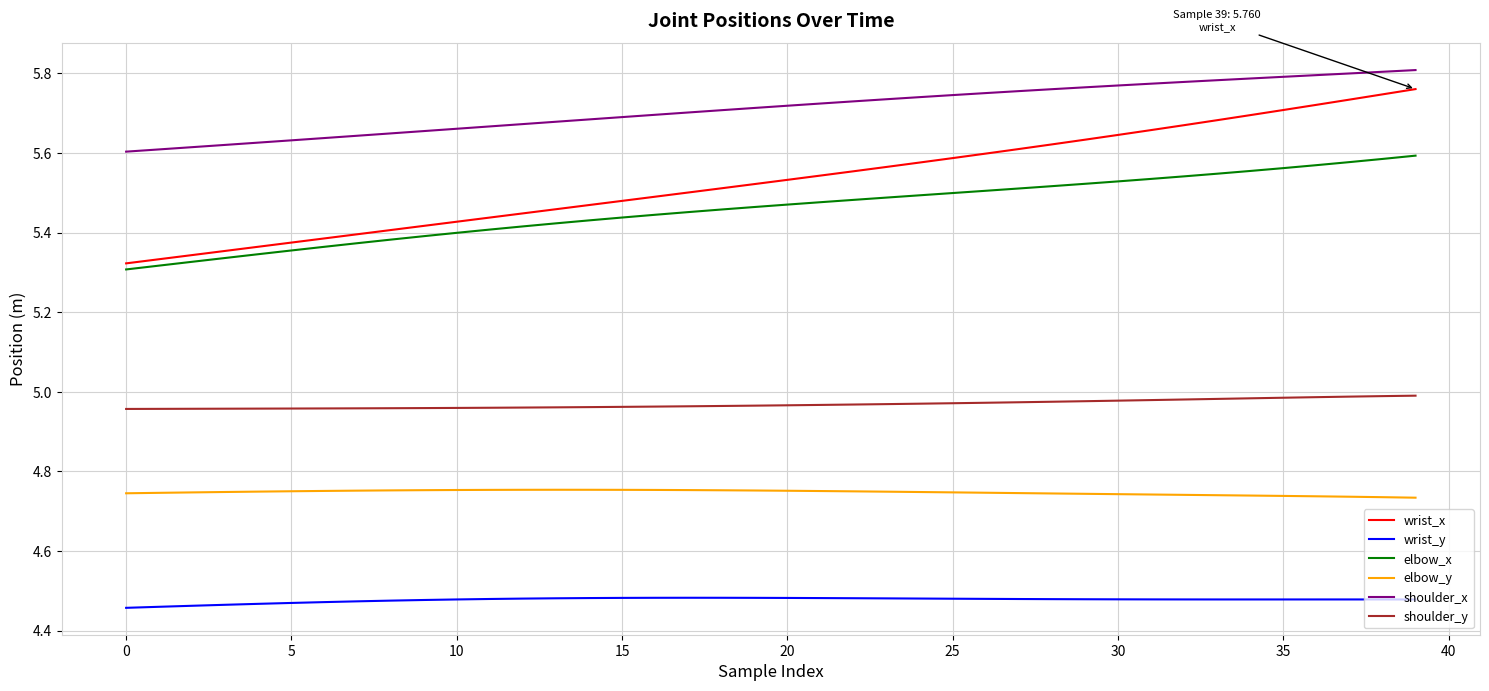

Which series has the largest total across all categories?

shoulder_x